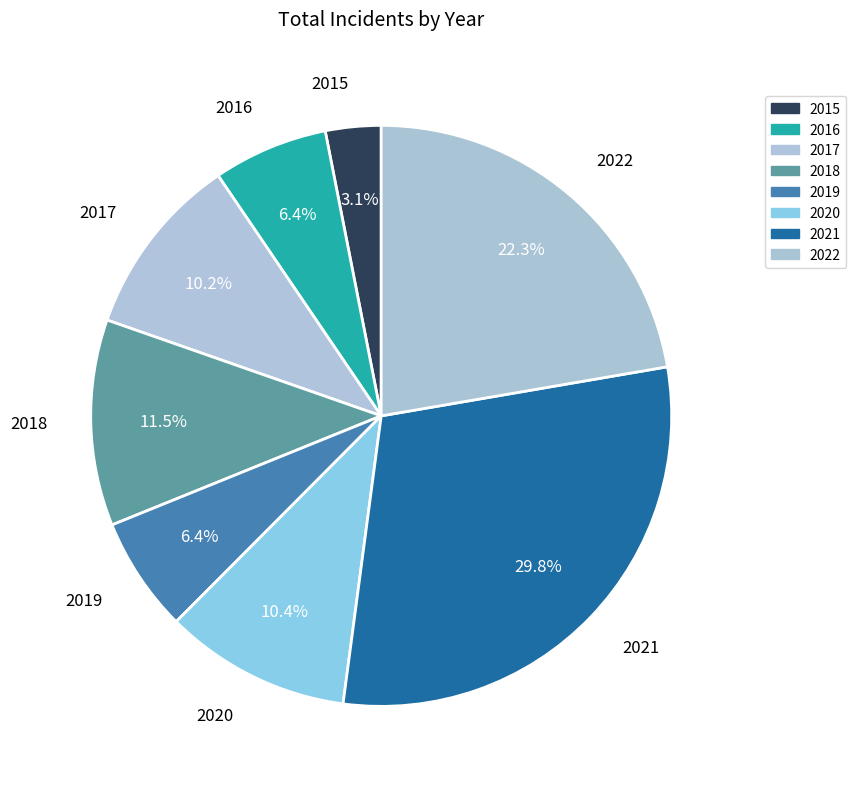

The 2022 slice represents 22% of the pie. True or false?

True